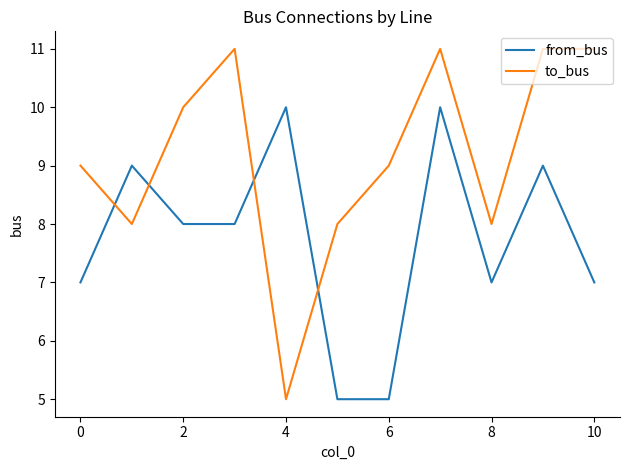

Which series has the largest range (max minus min)?

to_bus